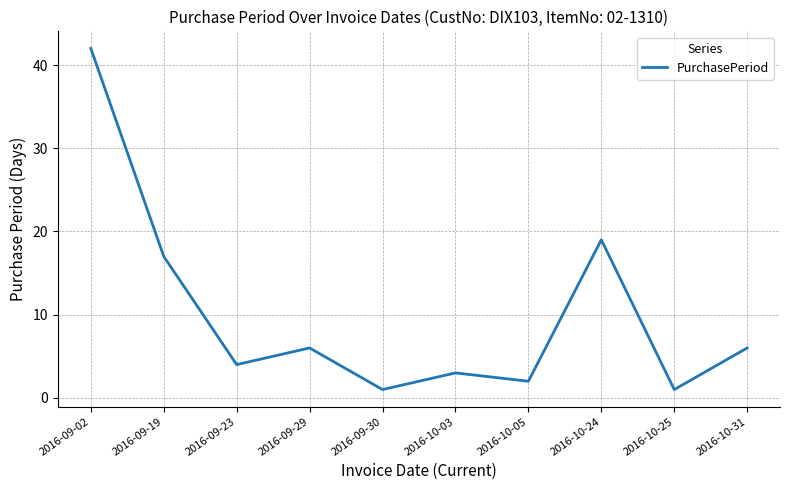

What position from the right is 2016-10-24?

3